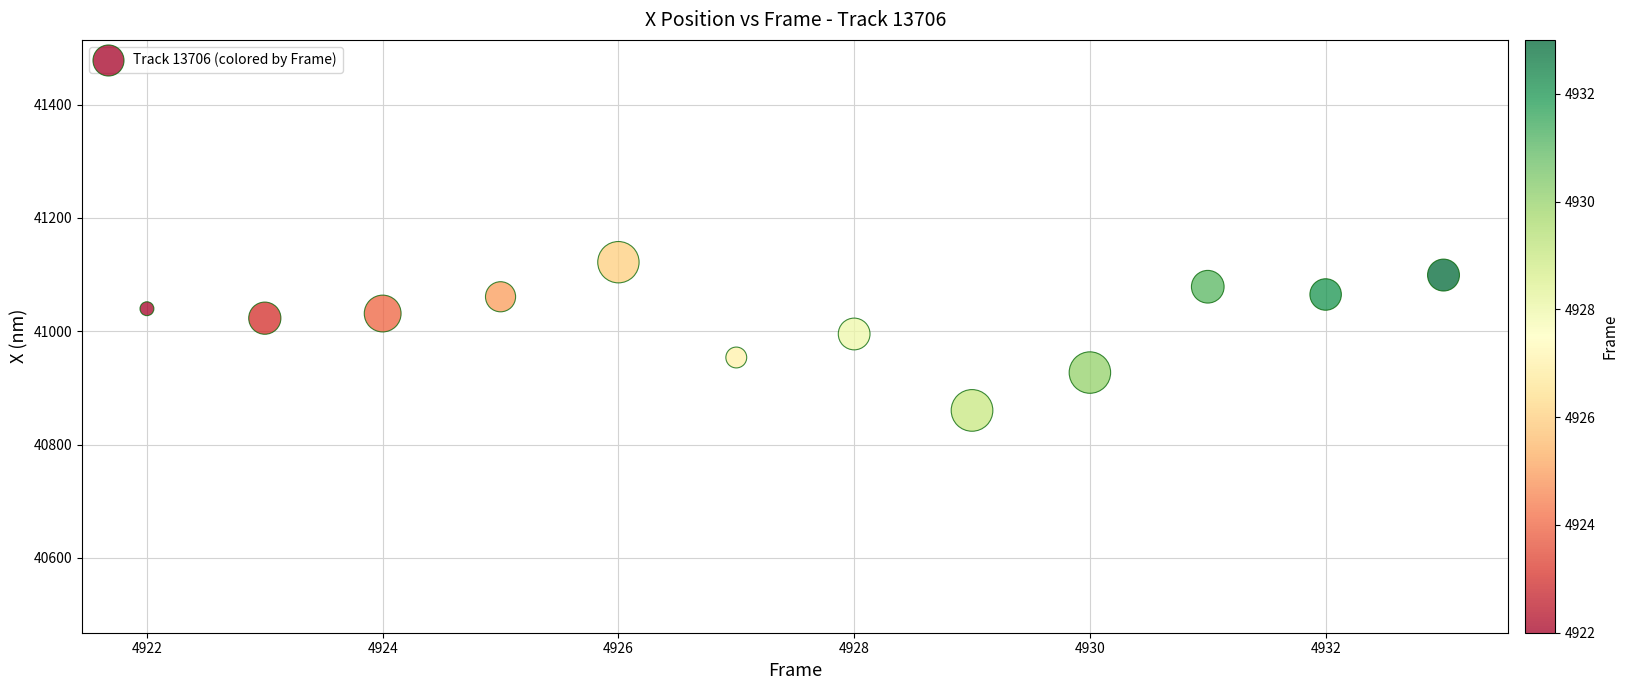

What is the range of X values (max minus min)?

11.0